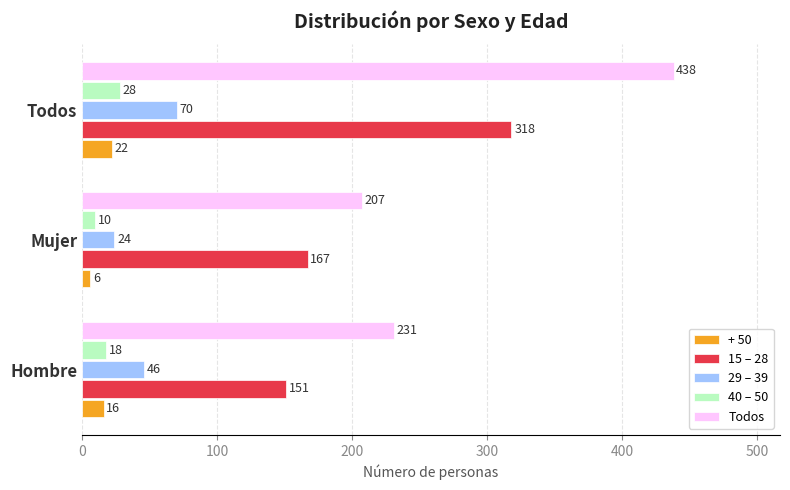

Which series has the widest spread of values?

Todos